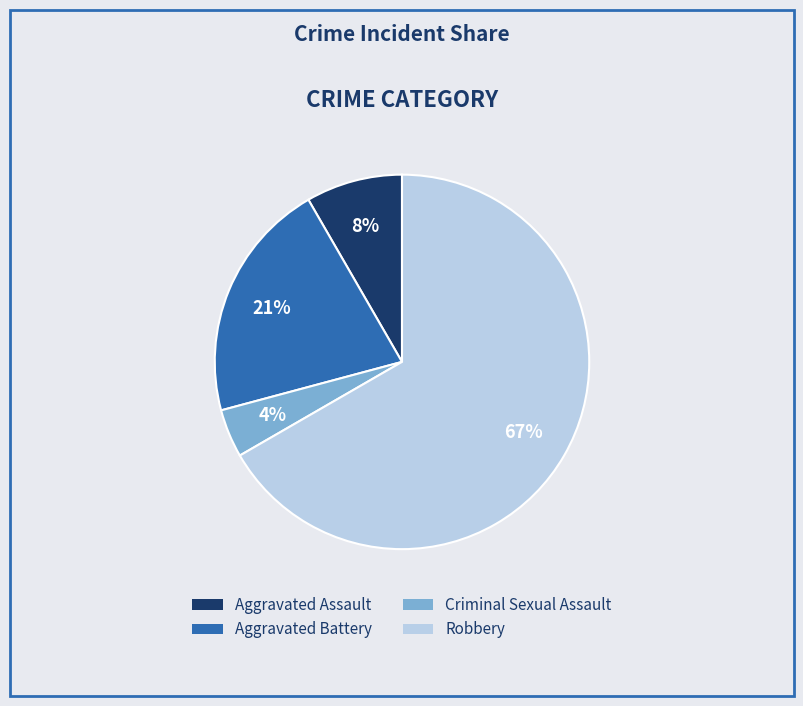

Which slice is the smallest?

Criminal Sexual Assault